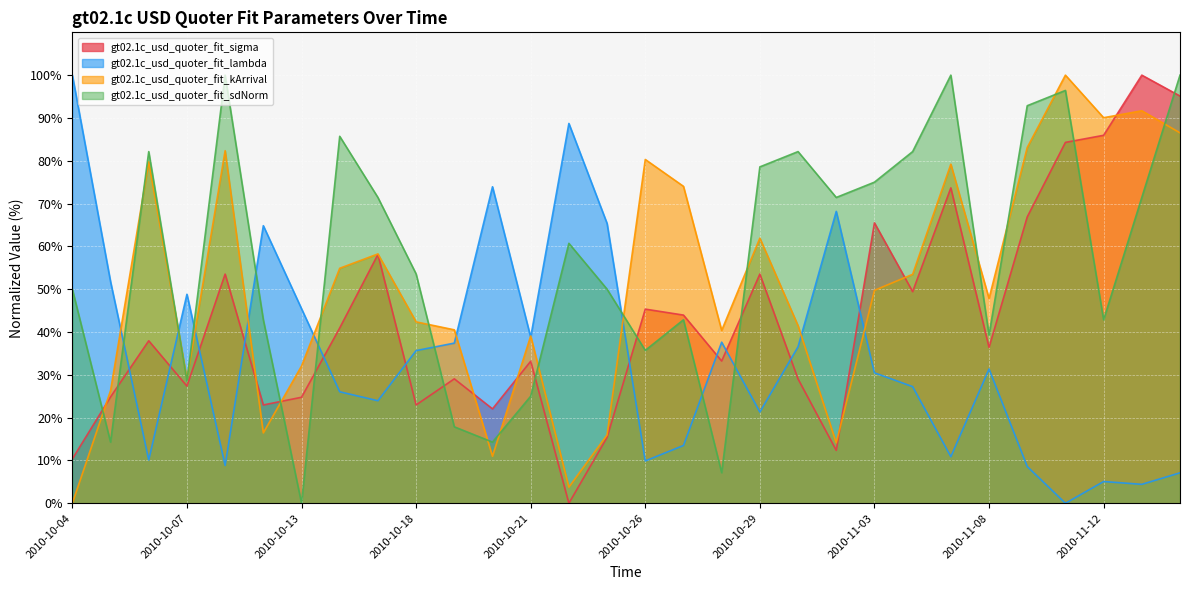

Reading left to right, extract all data points from this chart.

gt02.1c_usd_quoter_fit_sigma: 2010-10-04=10.4	2010-10-05=24.8	2010-10-06=38.0	2010-10-07=27.4	2010-10-08=53.5	2010-10-12=23.0	2010-10-13=24.8	2010-10-14=40.9	2010-10-15=58.1	2010-10-18=23.0	2010-10-19=29.1	2010-10-20=22.0	2010-10-21=33.2	2010-10-22=0.0	2010-10-25=15.4	2010-10-26=45.3	2010-10-27=44.0	2010-10-28=33.2	2010-10-29=53.5	2010-11-01=29.0	2010-11-02=12.4	2010-11-03=65.5	2010-11-04=49.4	2010-11-05=73.7	2010-11-08=36.4	2010-11-09=66.9	2010-11-10=84.3	2010-11-12=85.9	2010-11-15=100.0	2010-11-16=95.1
gt02.1c_usd_quoter_fit_lambda: 2010-10-04=100.0	2010-10-05=51.8	2010-10-06=10.1	2010-10-07=48.8	2010-10-08=8.8	2010-10-12=64.8	2010-10-13=45.4	2010-10-14=26.0	2010-10-15=23.9	2010-10-18=35.7	2010-10-19=37.4	2010-10-20=73.9	2010-10-21=38.8	2010-10-22=88.7	2010-10-25=65.4	2010-10-26=9.9	2010-10-27=13.5	2010-10-28=37.6	2010-10-29=21.3	2010-11-01=36.6	2010-11-02=68.2	2010-11-03=30.5	2010-11-04=27.2	2010-11-05=10.9	2010-11-08=31.4	2010-11-09=8.6	2010-11-10=0.0	2010-11-12=5.1	2010-11-15=4.4	2010-11-16=7.1
gt02.1c_usd_quoter_fit_kArrival: 2010-10-04=0.0	2010-10-05=26.3	2010-10-06=79.8	2010-10-07=29.0	2010-10-08=82.4	2010-10-12=16.4	2010-10-13=32.0	2010-10-14=54.9	2010-10-15=58.2	2010-10-18=42.4	2010-10-19=40.5	2010-10-20=11.0	2010-10-21=39.1	2010-10-22=3.8	2010-10-25=16.0	2010-10-26=80.3	2010-10-27=74.0	2010-10-28=40.4	2010-10-29=61.9	2010-11-01=41.5	2010-11-02=14.1	2010-11-03=49.7	2010-11-04=53.5	2010-11-05=79.2	2010-11-08=47.8	2010-11-09=83.1	2010-11-10=100.0	2010-11-12=90.1	2010-11-15=91.7	2010-11-16=86.5
gt02.1c_usd_quoter_fit_sdNorm: 2010-10-04=50.0	2010-10-05=14.3	2010-10-06=82.1	2010-10-07=28.6	2010-10-08=100.0	2010-10-12=42.9	2010-10-13=0.0	2010-10-14=85.7	2010-10-15=71.4	2010-10-18=53.6	2010-10-19=17.9	2010-10-20=14.3	2010-10-21=25.0	2010-10-22=60.7	2010-10-25=50.0	2010-10-26=35.7	2010-10-27=42.9	2010-10-28=7.1	2010-10-29=78.6	2010-11-01=82.1	2010-11-02=71.4	2010-11-03=75.0	2010-11-04=82.1	2010-11-05=100.0	2010-11-08=39.3	2010-11-09=92.9	2010-11-10=96.4	2010-11-12=42.9	2010-11-15=71.4	2010-11-16=100.0